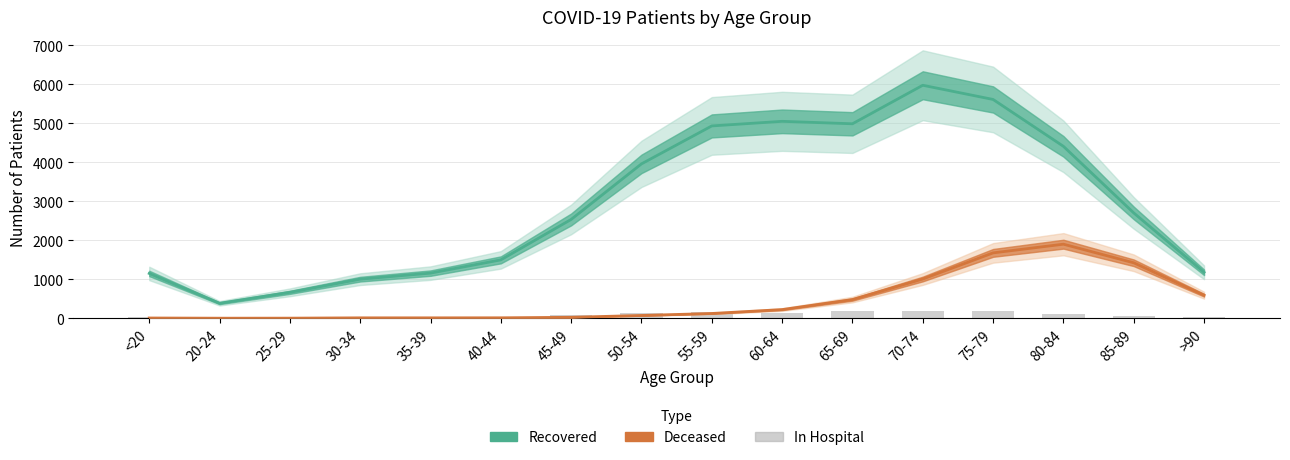

Where is patients_in_hospital nearest to the value 101?

80-84